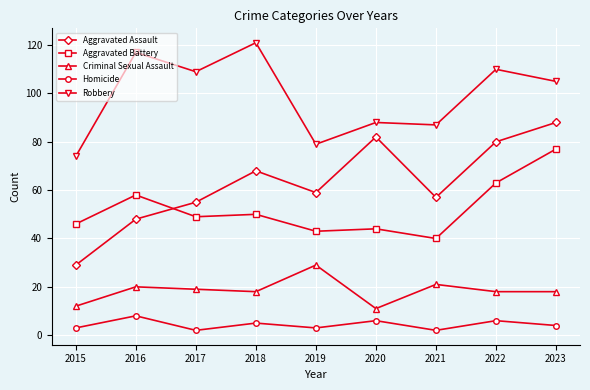

Which series has the widest spread of values?

Aggravated Assault